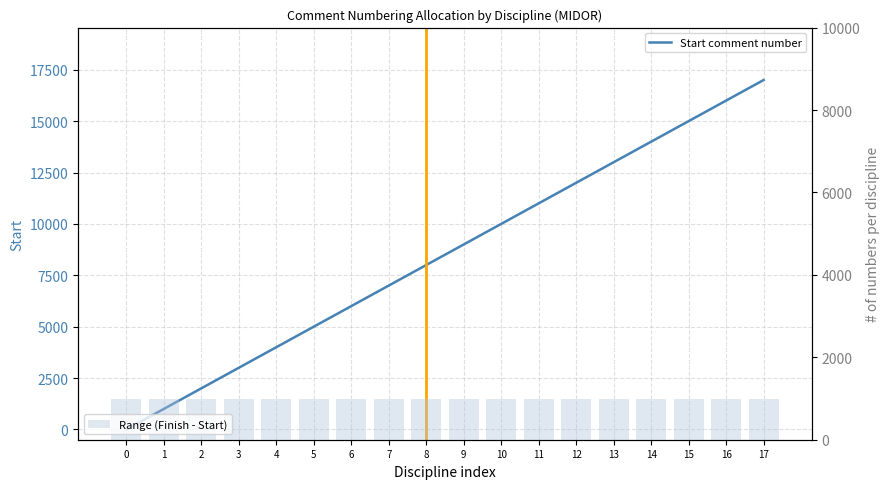

Reading left to right, what are all the values shown in this chart?

Start comment number: 1	1001	2001	3001	4001	5001	6001	7001	8001	9001	10001	11001	12001	13001	14001	15001	16001	17001
Range (Finish - Start): 1000	1000	1000	1000	1000	1000	1000	1000	1000	1000	1000	1000	1000	1000	1000	1000	1000	1000